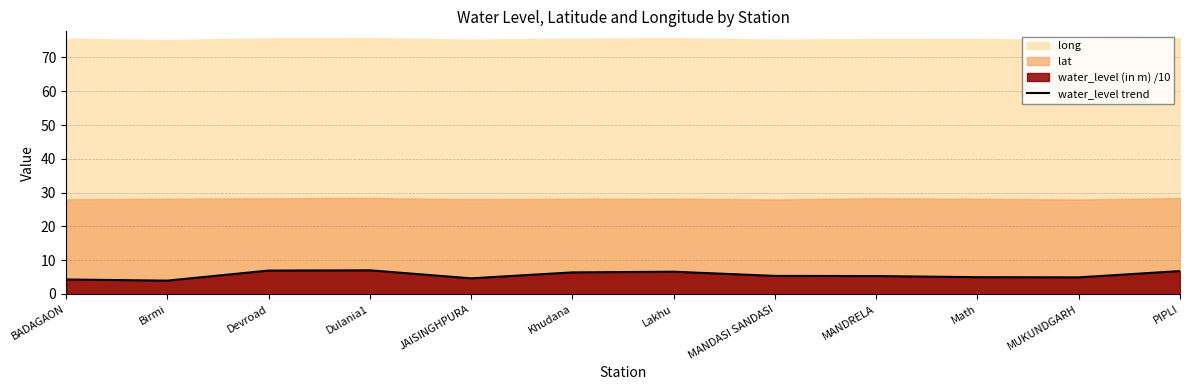

What is the highest value of the water_level trend series?

7.0